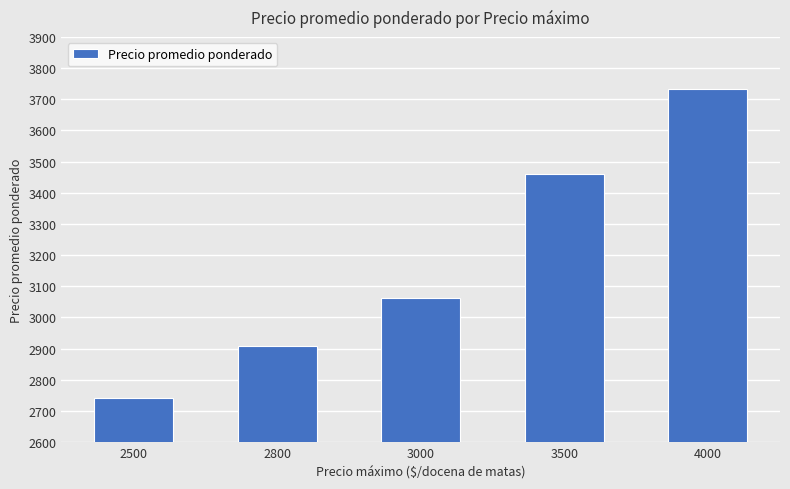

Reading left to right, extract all data points from this chart.

2500=2741	2800=2909	3000=3062	3500=3460	4000=3733